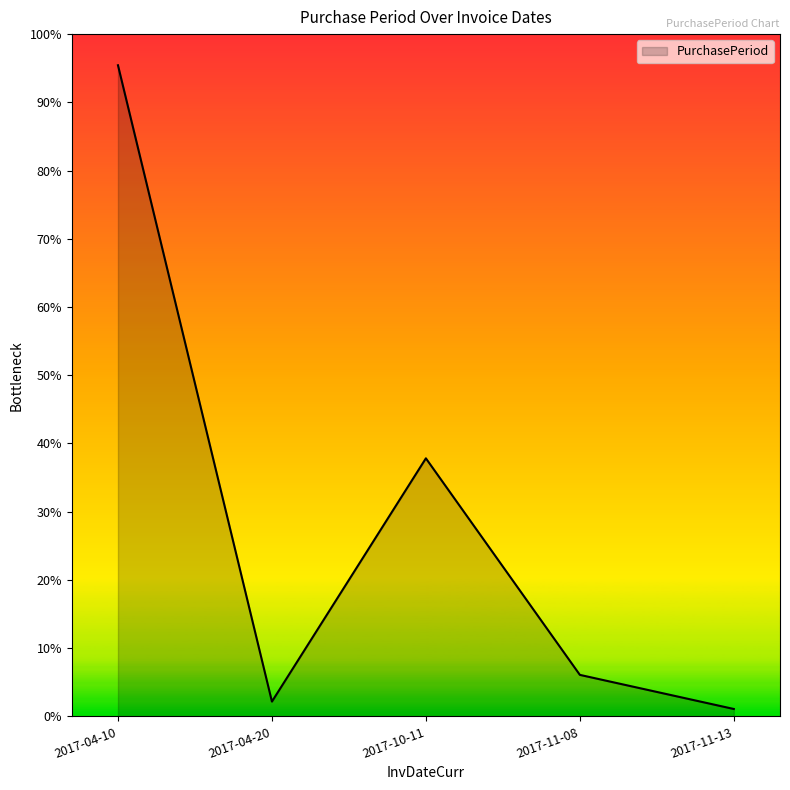

At which category does the data reach its first local valley?

2017-04-20